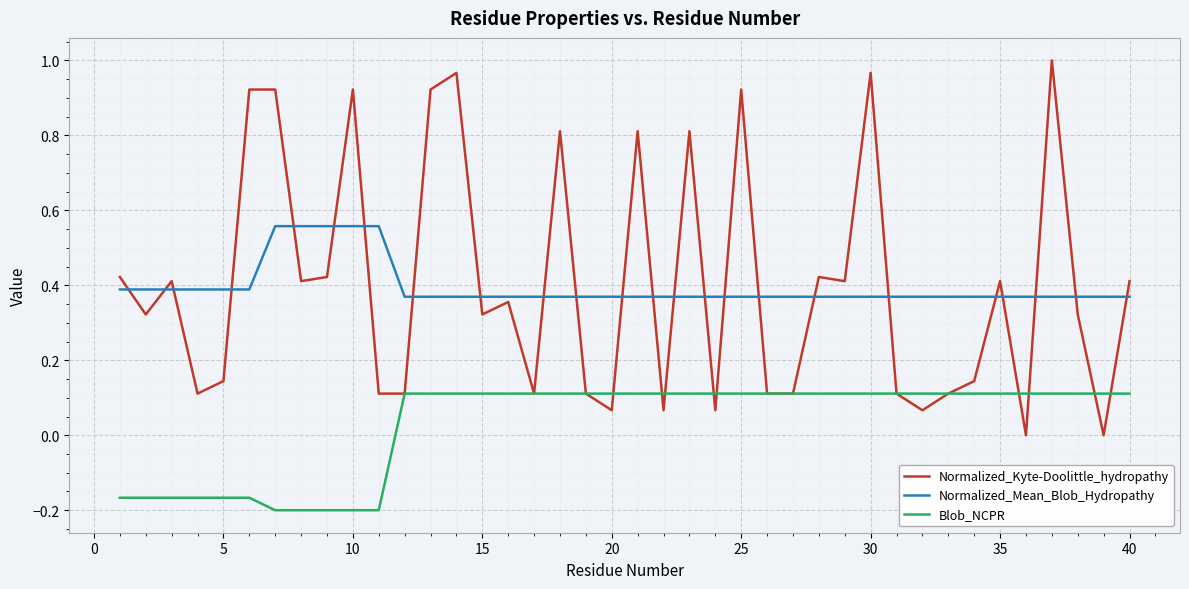

Rank the series by their maximum value, from lowest to highest.

Blob_NCPR, Normalized_Mean_Blob_Hydropathy, Normalized_Kyte-Doolittle_hydropathy